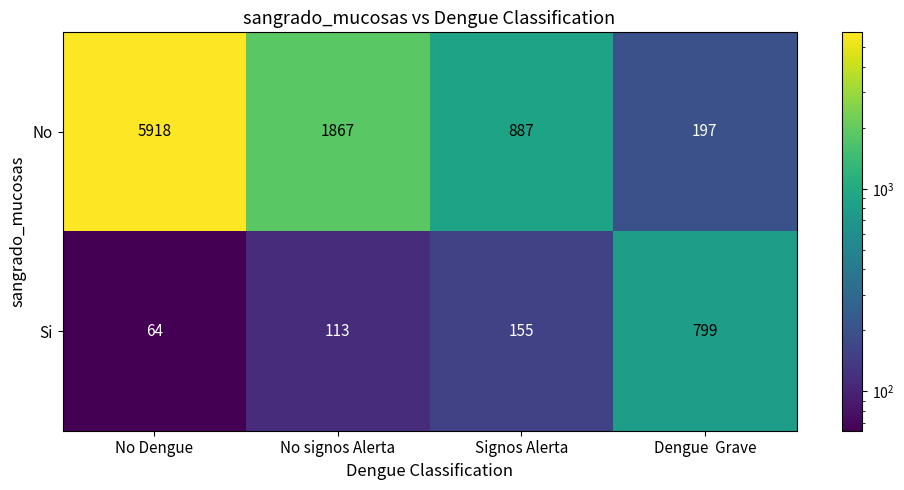

The No series shows 5918 at No Dengue. True or false?

True